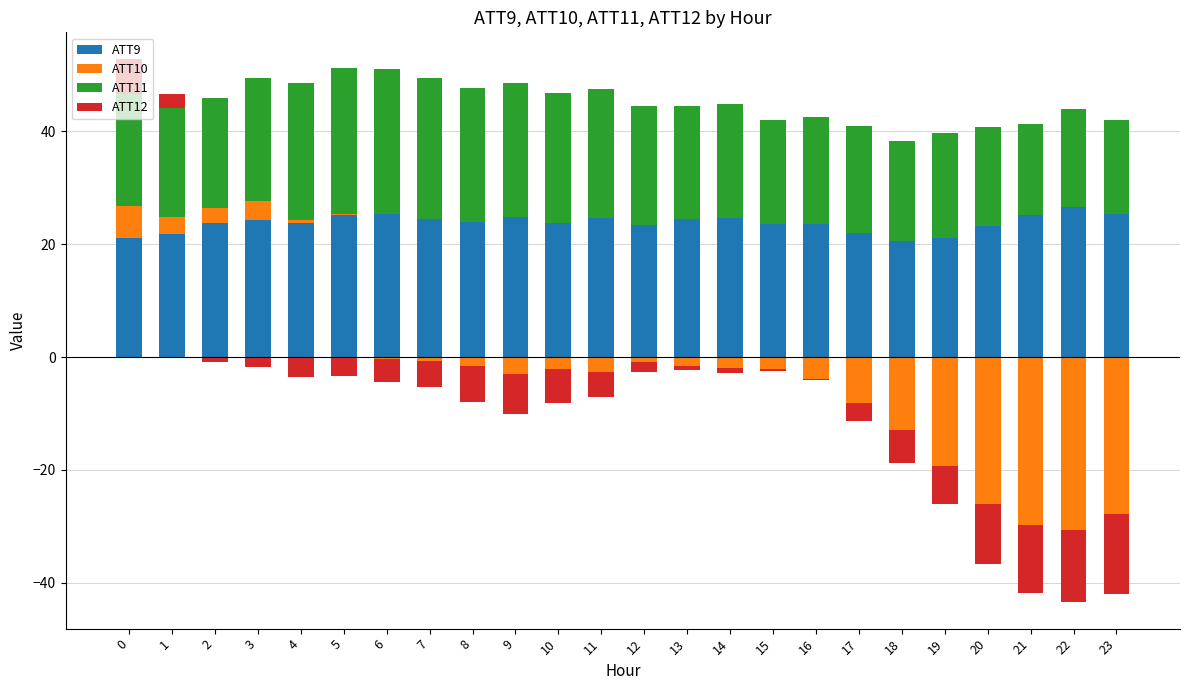

Which series has the largest total across all categories?

ATT9